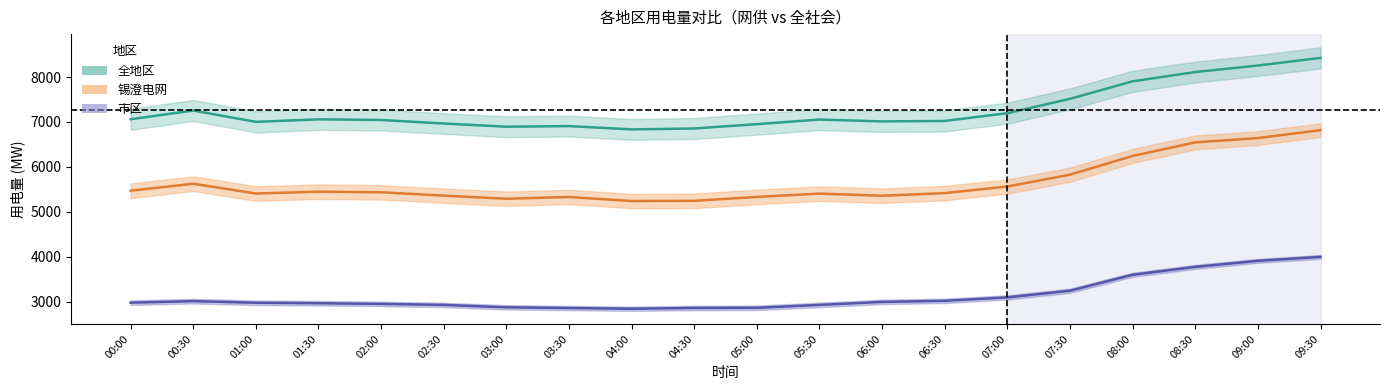

At how many categories does at least one series exceed 6373?

20